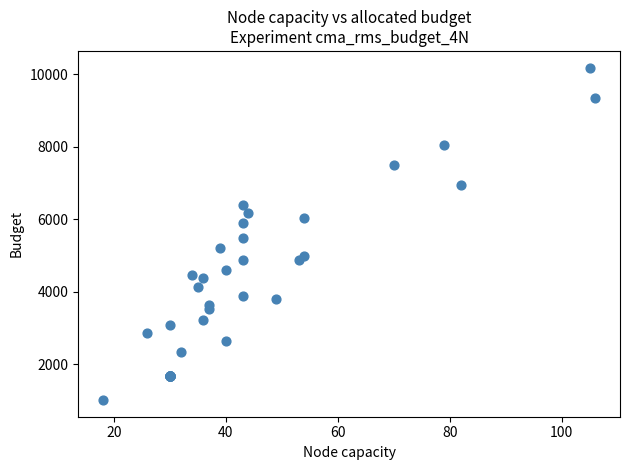

What Y value in the scatter plot is closest to 5596?

5482